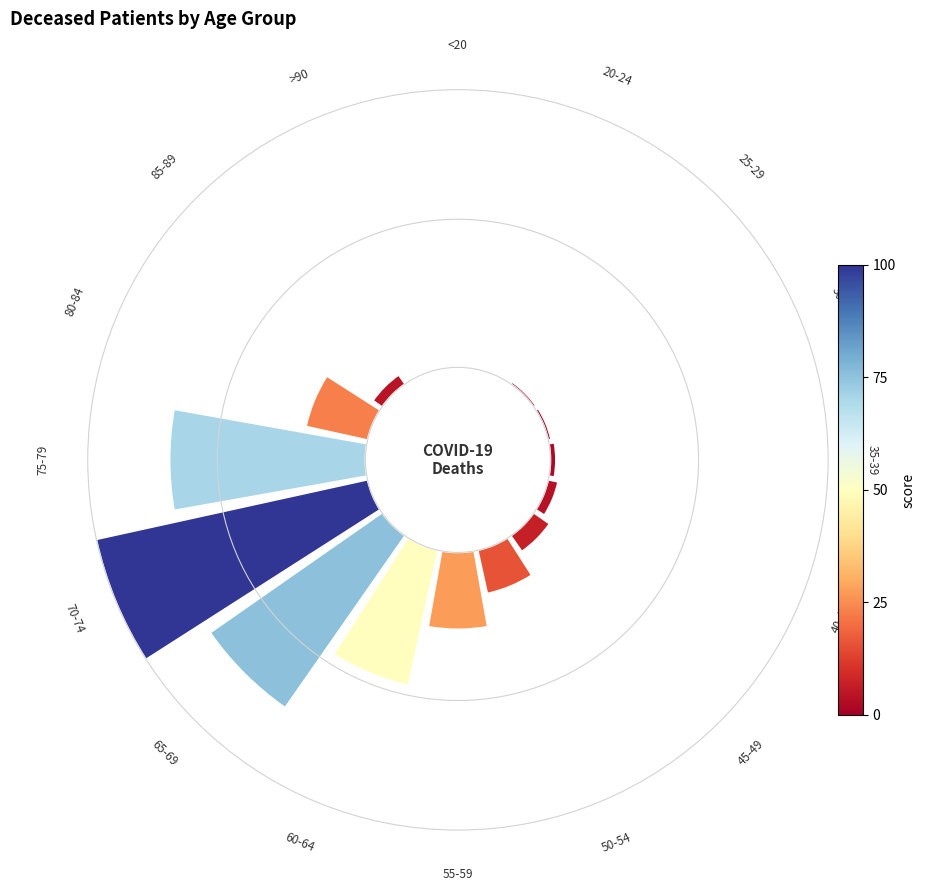

How many segments does this pie chart have?

16